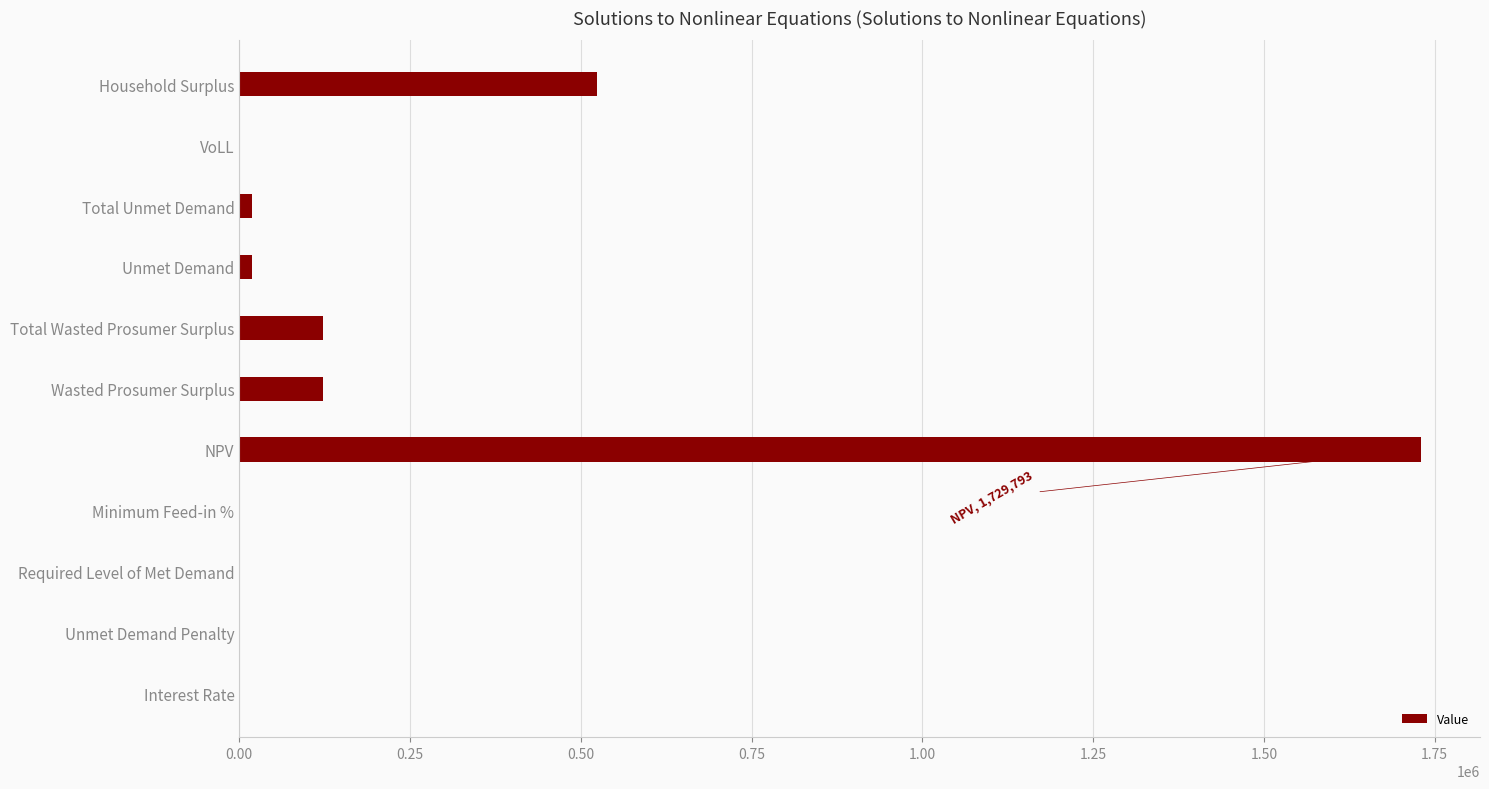

What is the average value?

230621.5